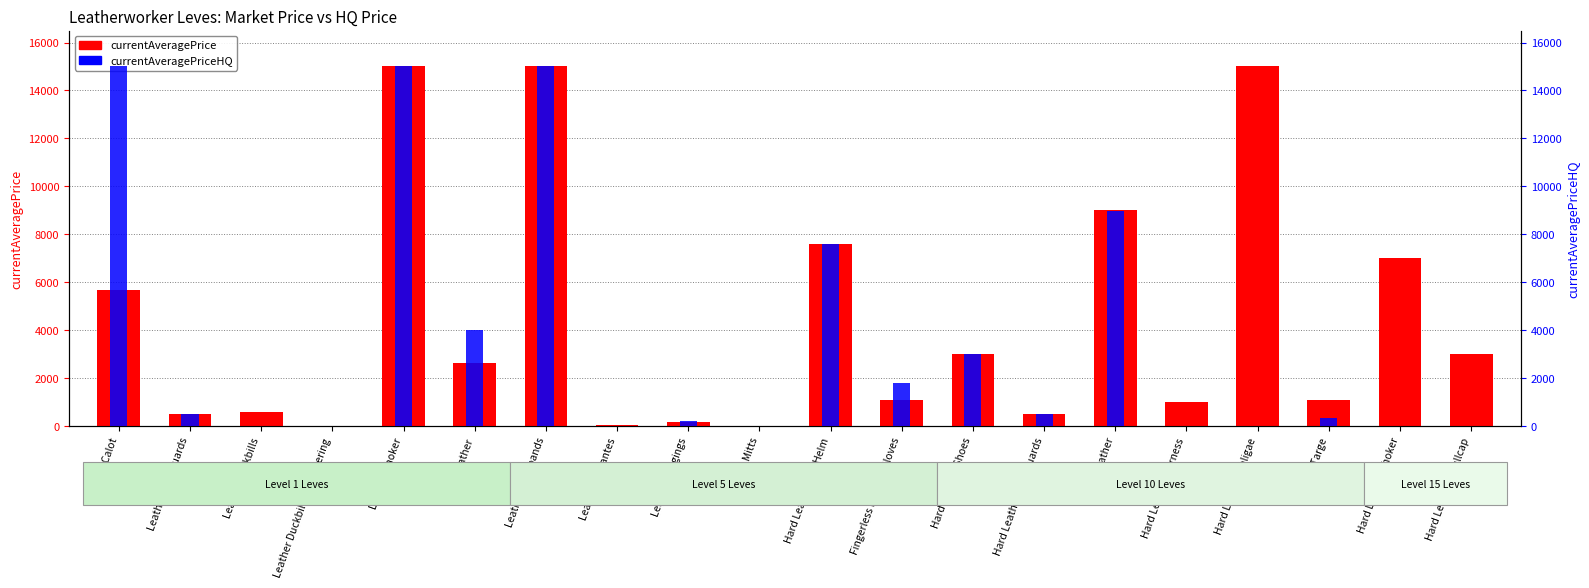

Is it true that currentAveragePriceHQ equals 15000.0 at Leather Wristbands?

True